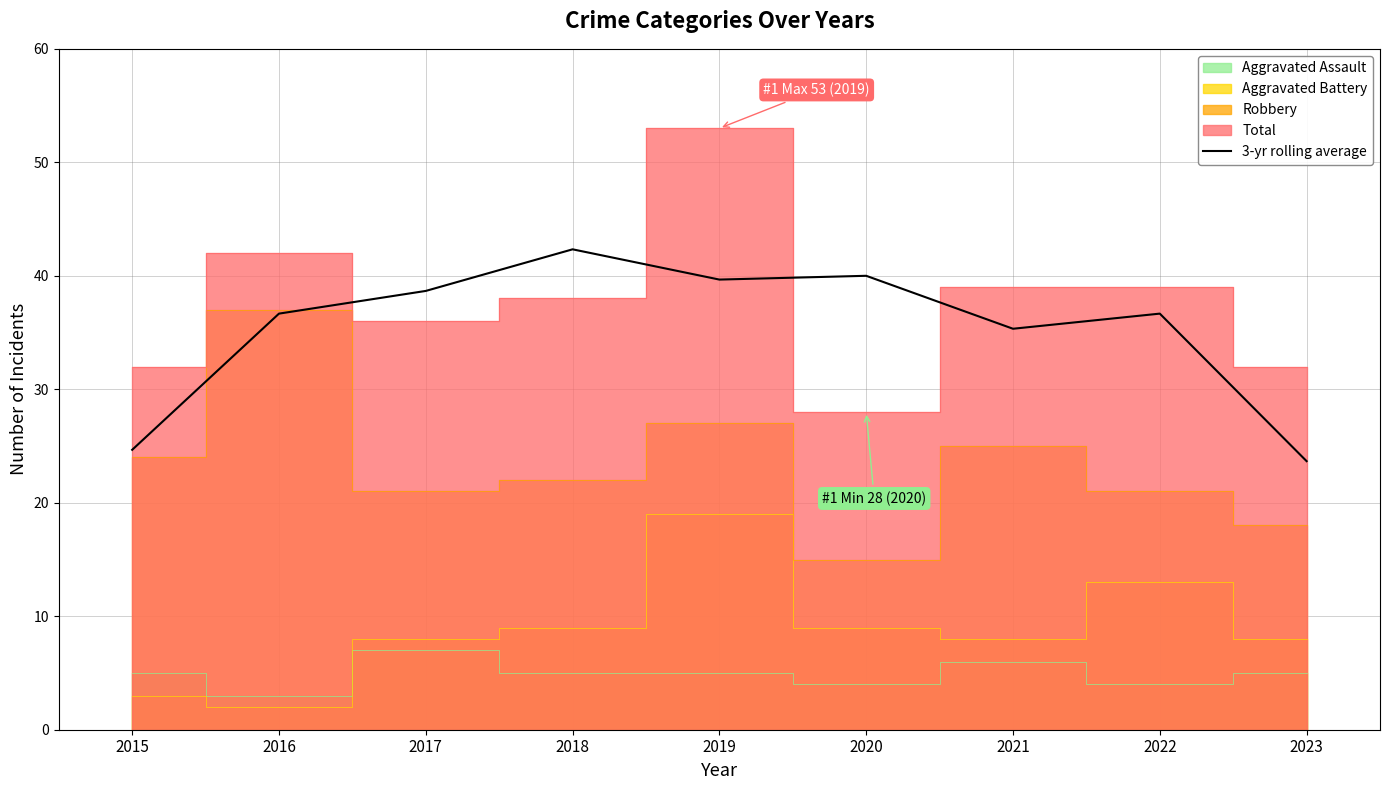

List the labels in order of value, largest first.

2018, 2020, 2019, 2017, 2016, 2022, 2021, 2015, 2023